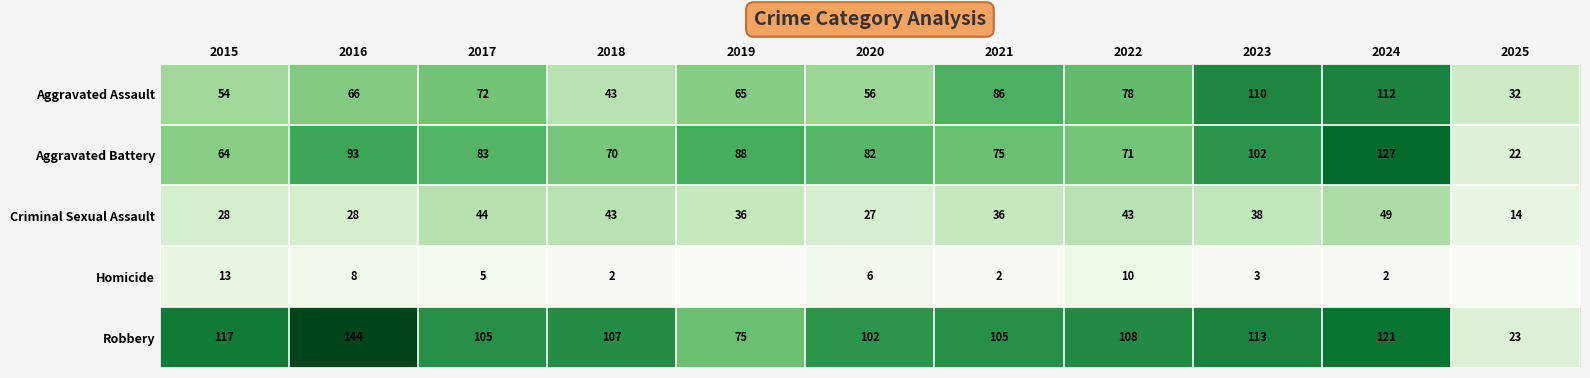

Is the value of Aggravated Assault at 2020 greater than the value of Criminal Sexual Assault at 2021?

Yes